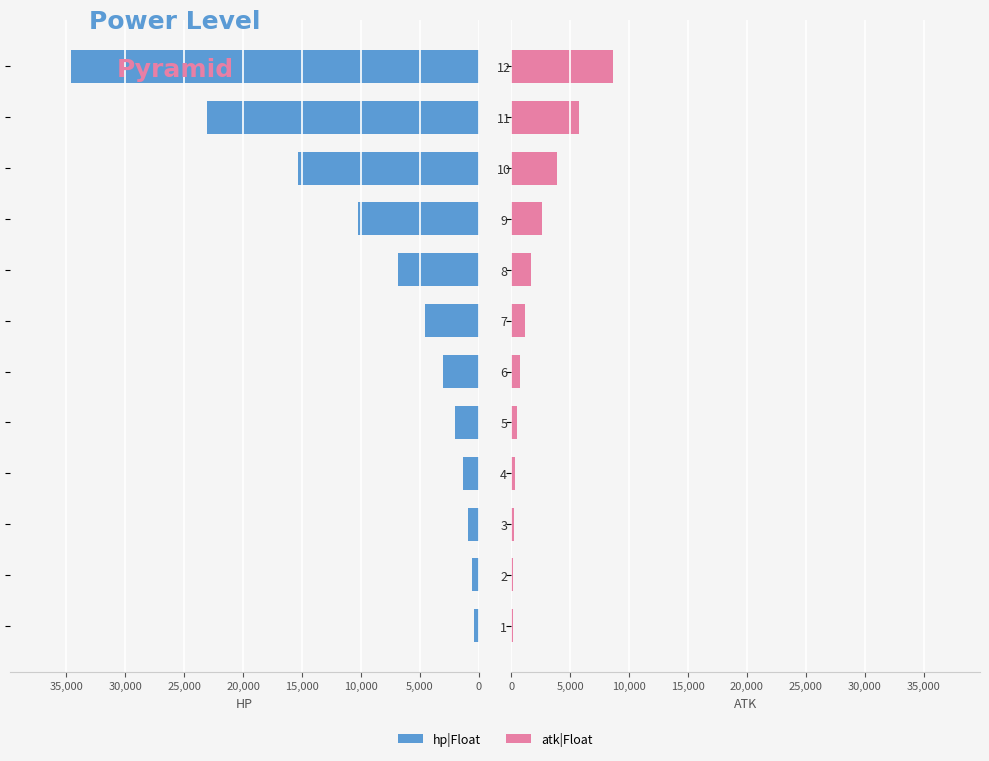

How many groups of bars are there?

12